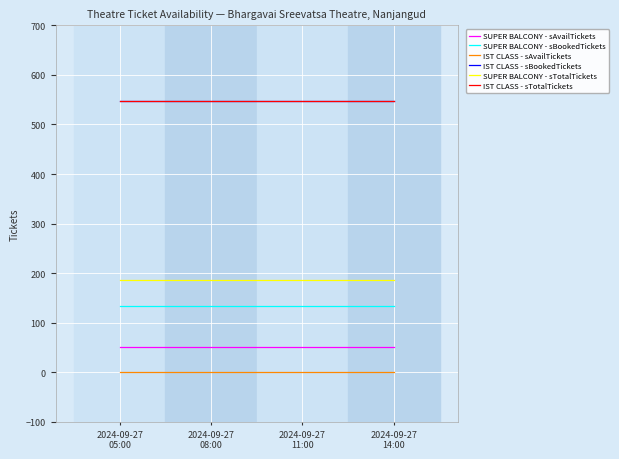

Which has a higher value, 2024-09-27
05:00 or 2024-09-27
11:00?

2024-09-27
05:00